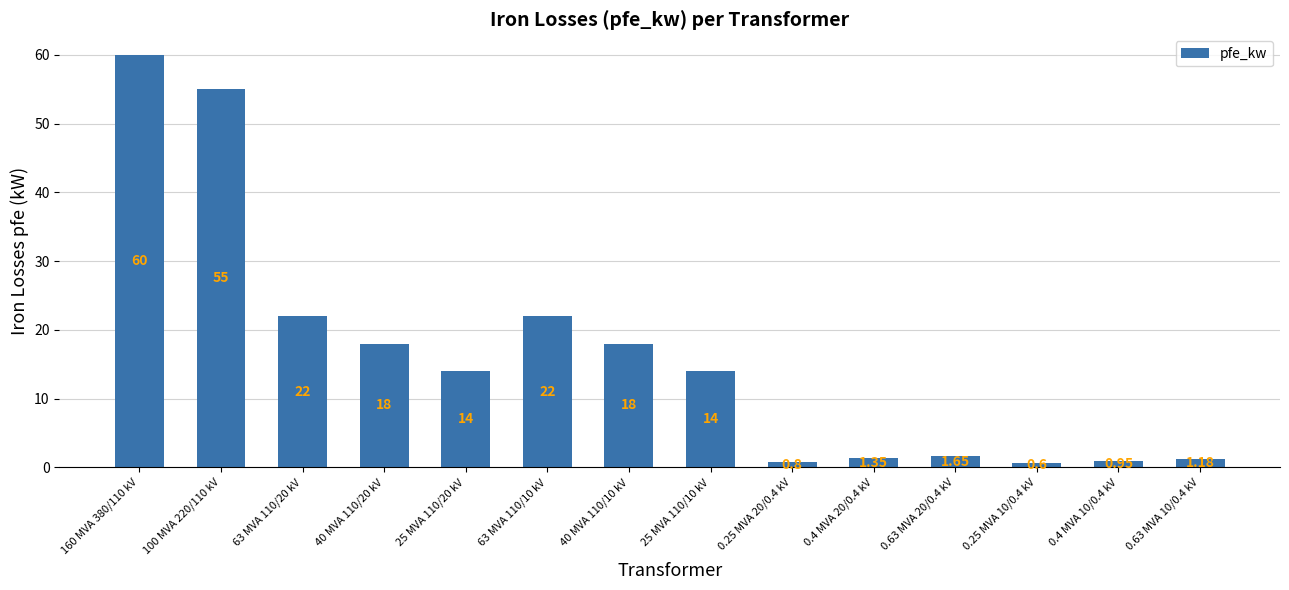

What is the average value?

16.4